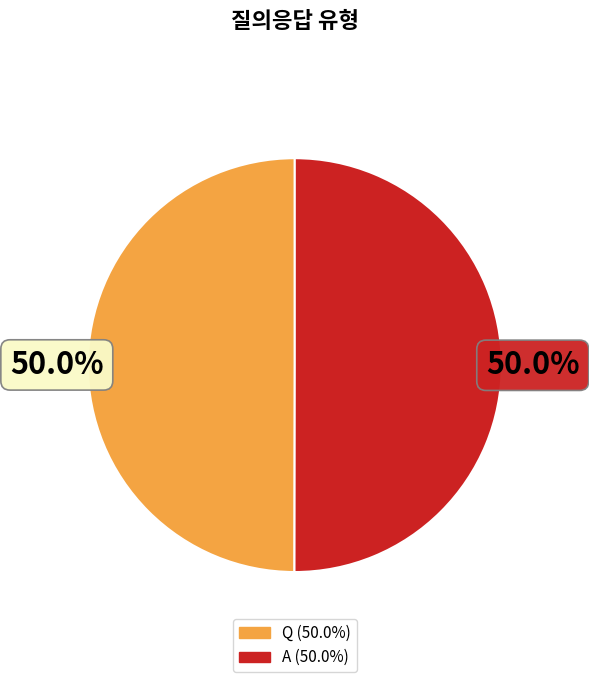

Count the number of slices in the pie.

2